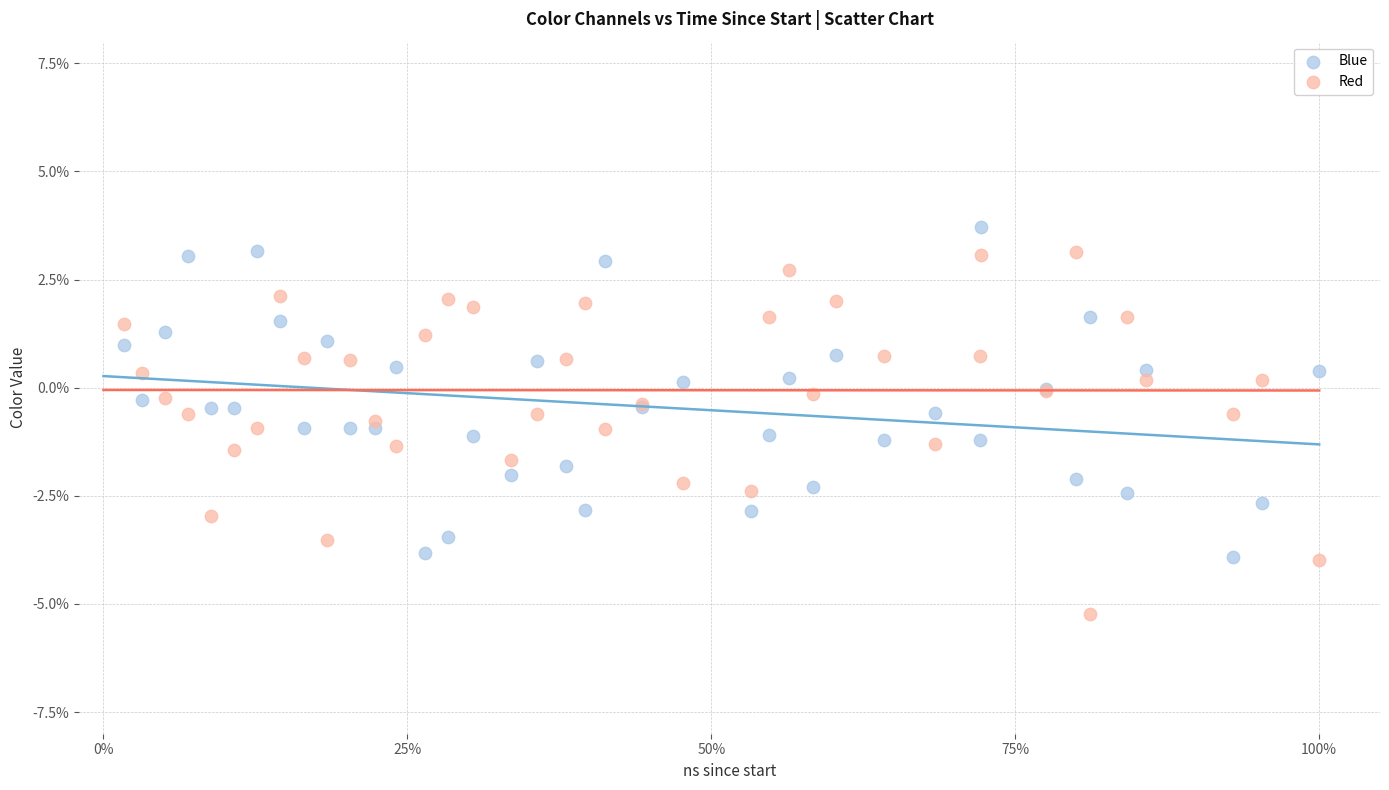

Which series contains the highest Y value?

Blue